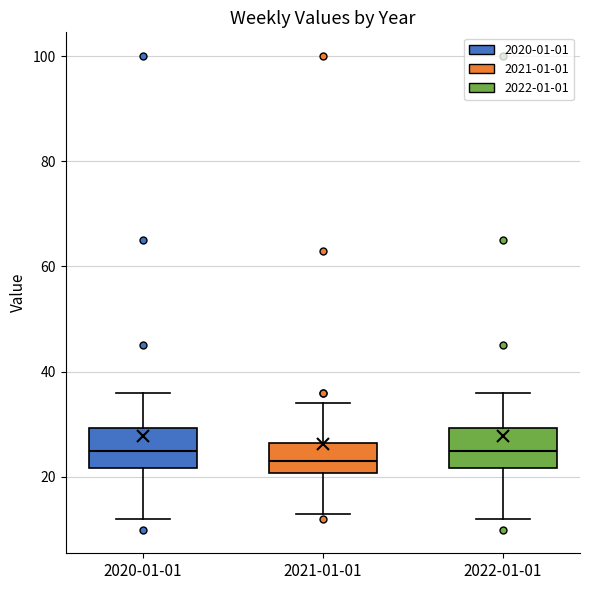

Reading left to right, read every box against the y-axis: the position of its median line, the range the box covers, and the ends of its whiskers. The values are not printed on the chart, so give them approximately, as read against the axis.

2020-01-01: median 26, box 22 to 30, whiskers 12 to 36
2021-01-01: median 24, box 20 to 26, whiskers 14 to 34
2022-01-01: median 26, box 22 to 30, whiskers 12 to 36